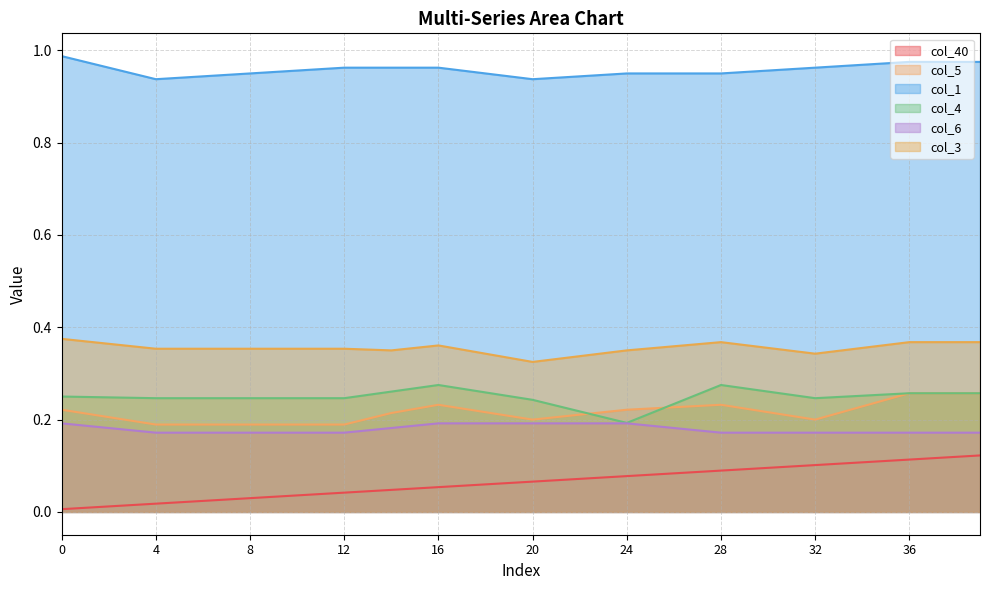

The value of col_1 at 2 is 0.3. True or false?

False